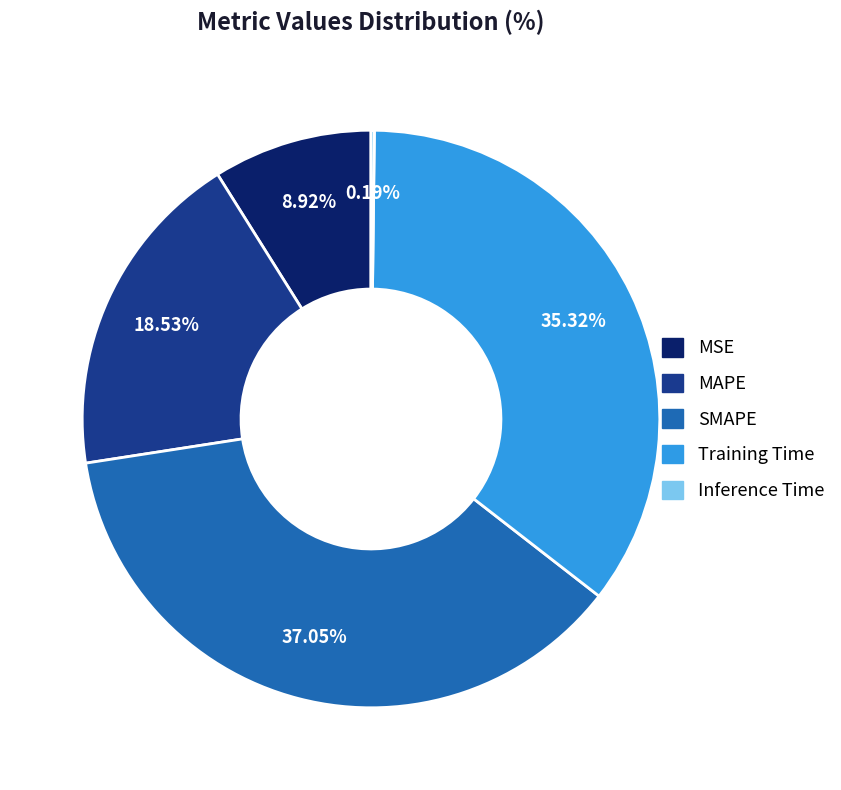

Which slice is the largest?

SMAPE